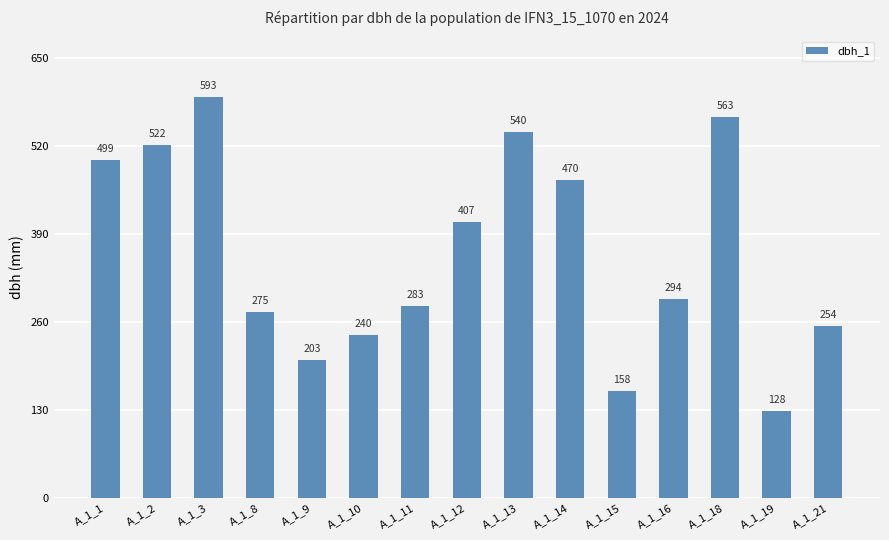

Is it true that the value at A_1_1 is 320?

False